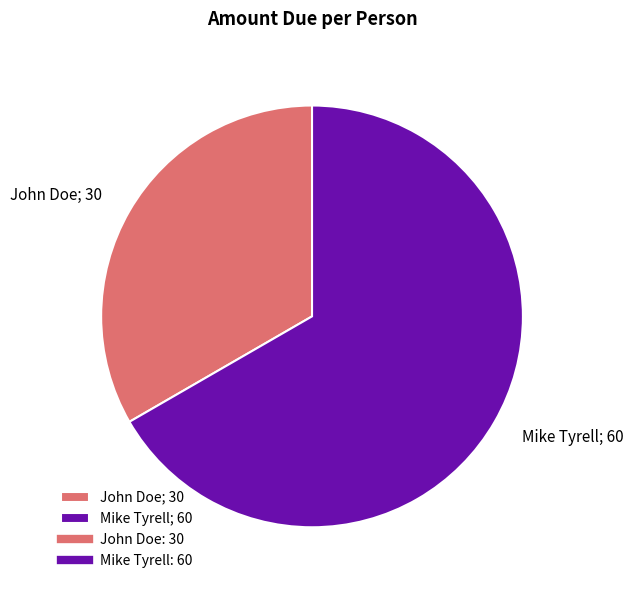

How many segments does this pie chart have?

2